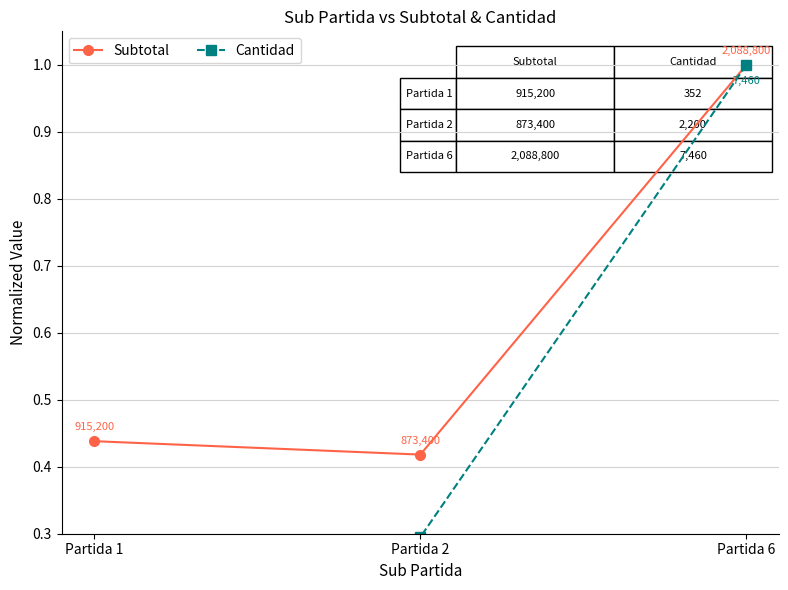

The value of Cantidad at Partida 2 is 0.5. True or false?

False